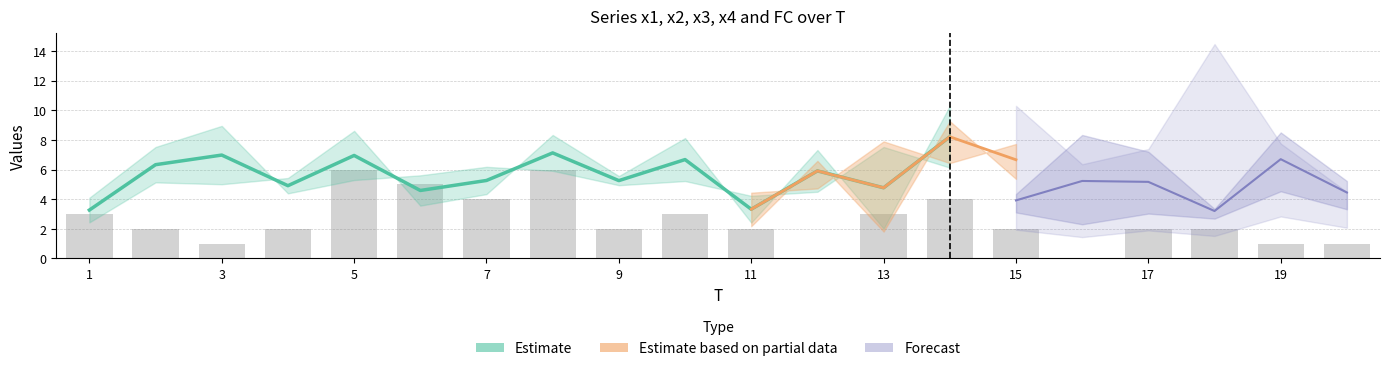

What is the minimum value for x1?

2.0